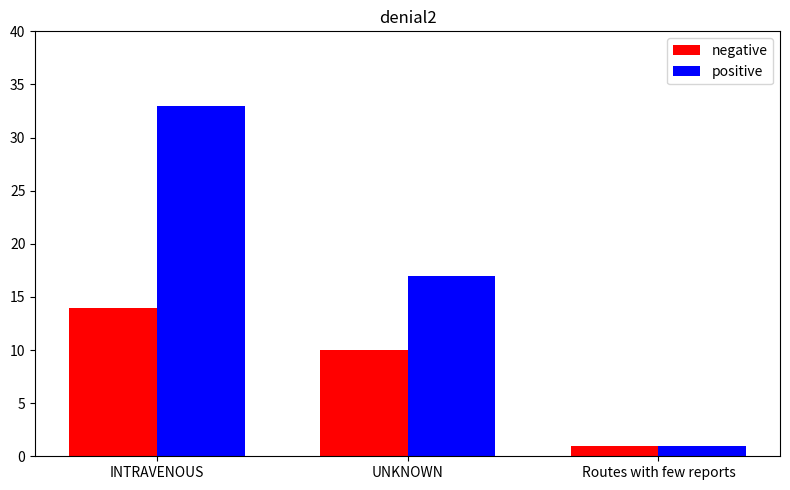

List the series in order of their peak value, highest first.

positive, negative